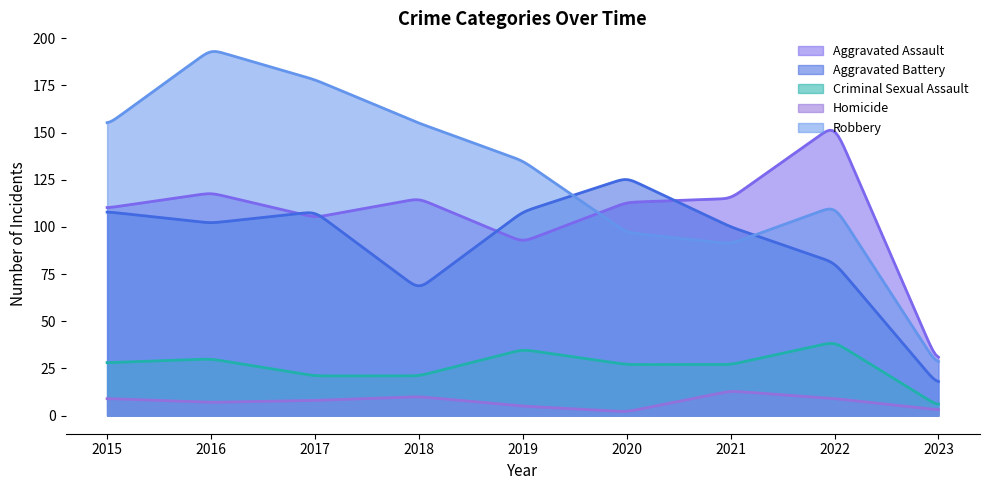

Which category has the highest value across all series?

2016